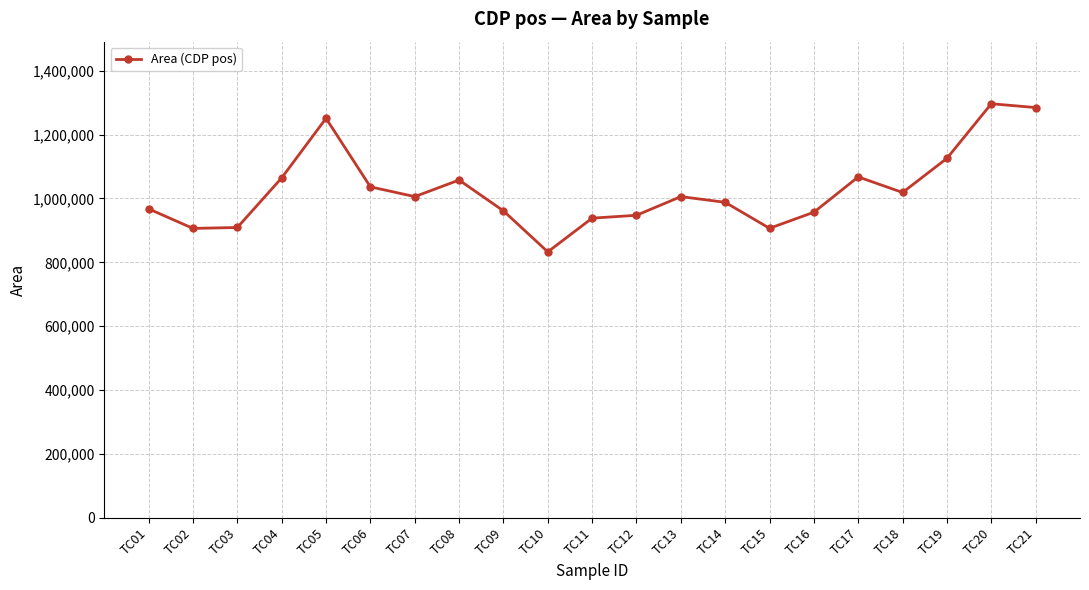

True or false: the data has more than 1 interior local peaks.

True